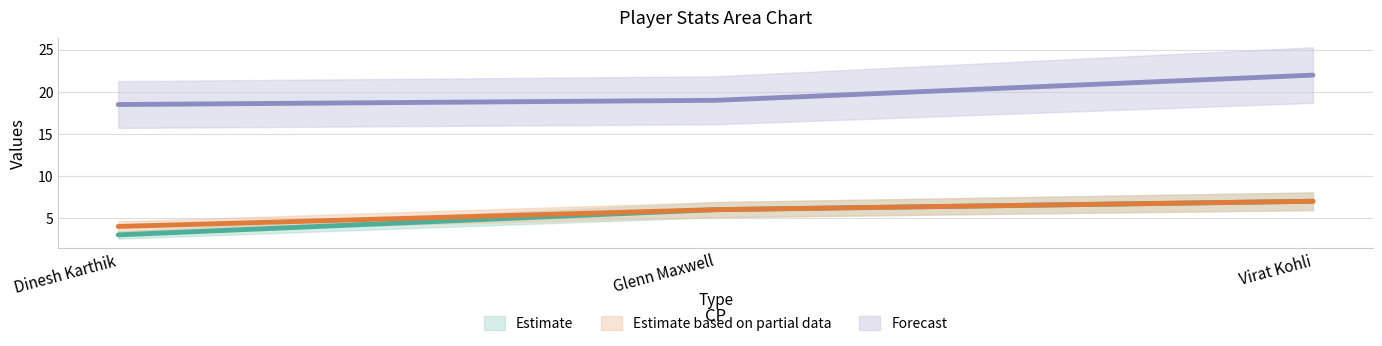

True or false: GT has a value of 3.0 at Dinesh Karthik.

True